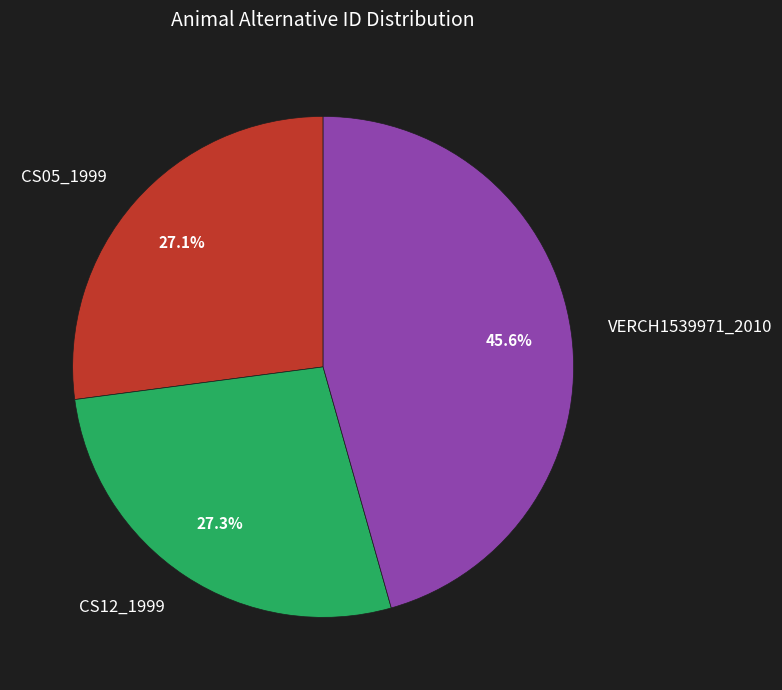

Combined, what portion of the pie is CS05_1999 and VERCH1539971_2010?

72.7%